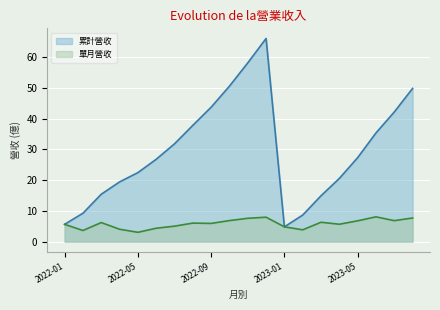

The 單月營收 series shows 2.6 at 2022-03. True or false?

False